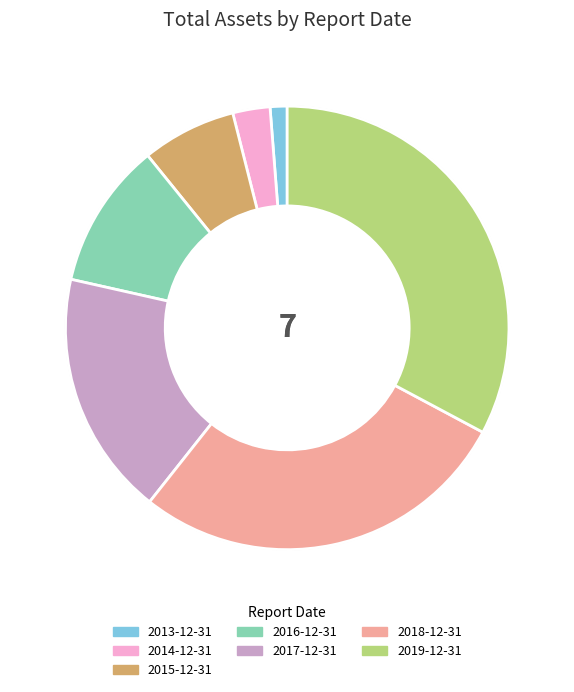

Which slice is the largest?

2019-12-31